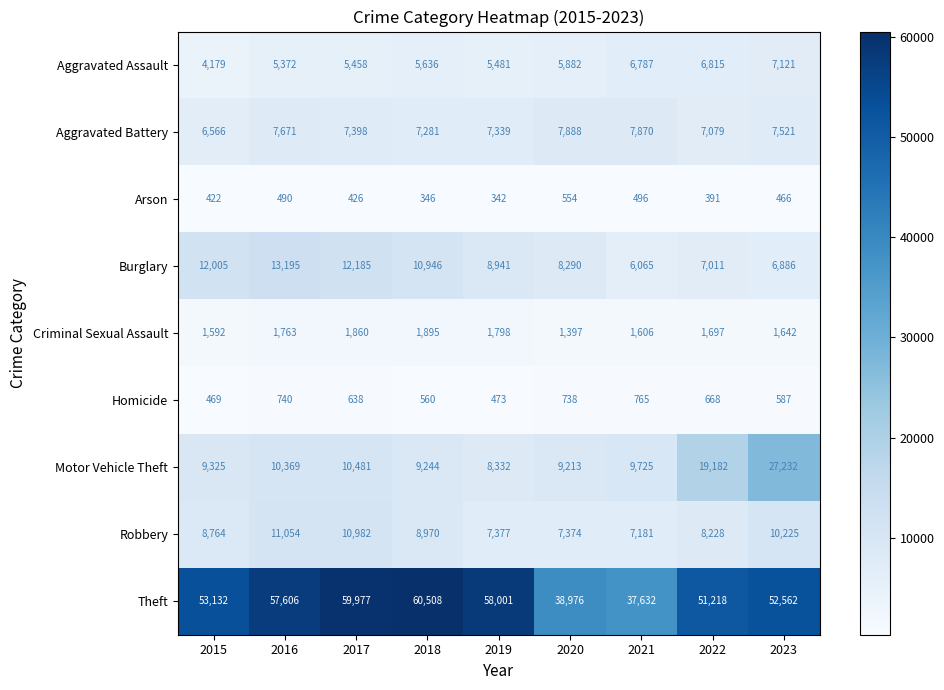

How many series are shown in this chart?

9